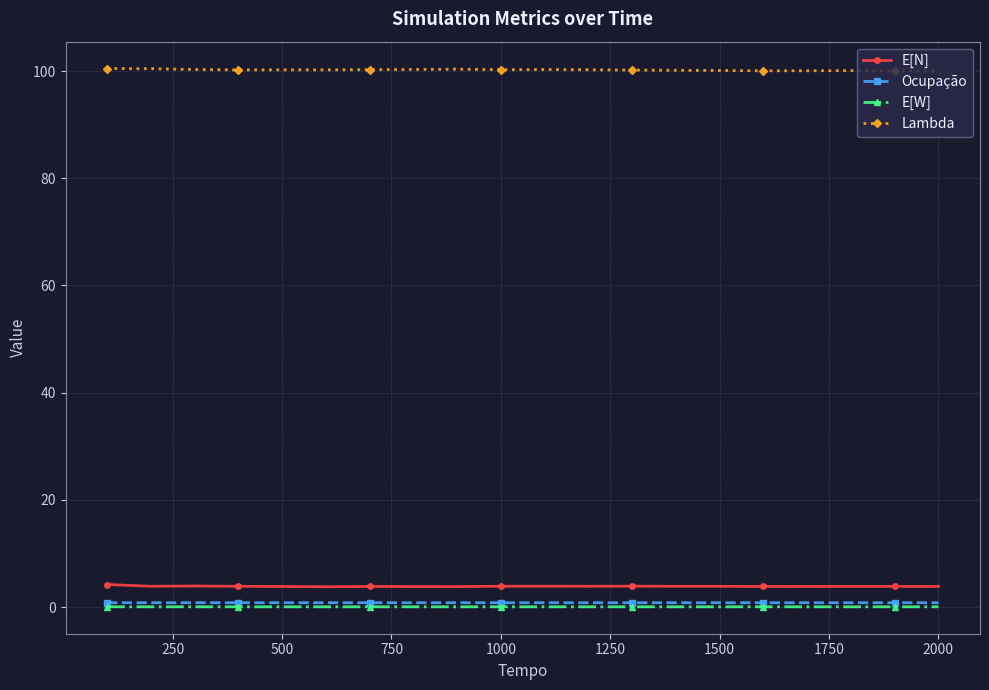

True or false: Lambda and E[W] intersect in this chart.

False